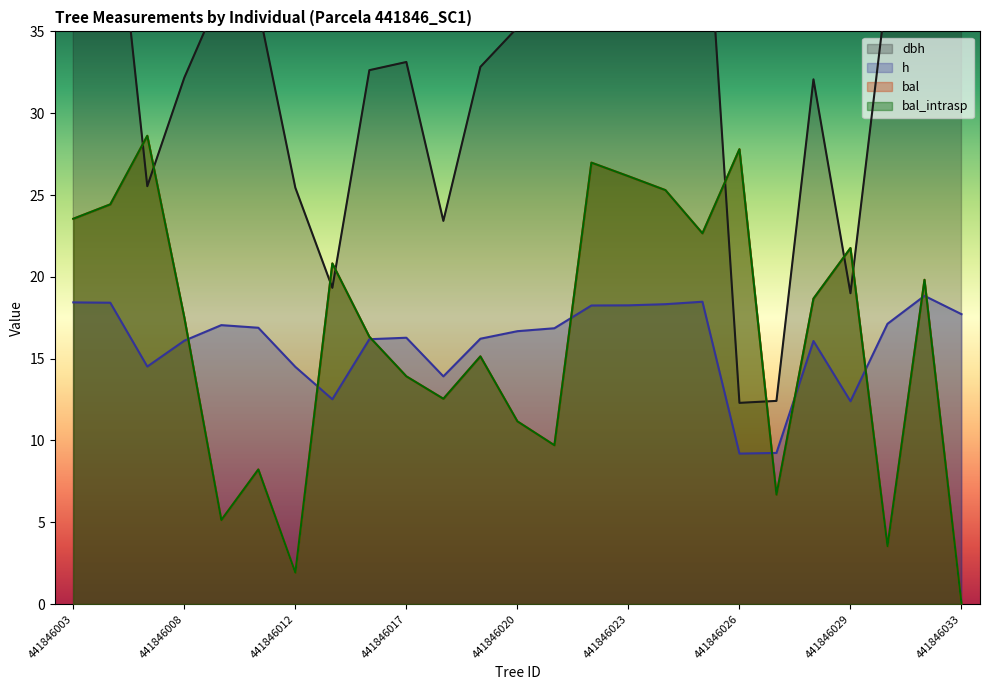

At which category does bal_intrasp reach its first local valley?

441846010